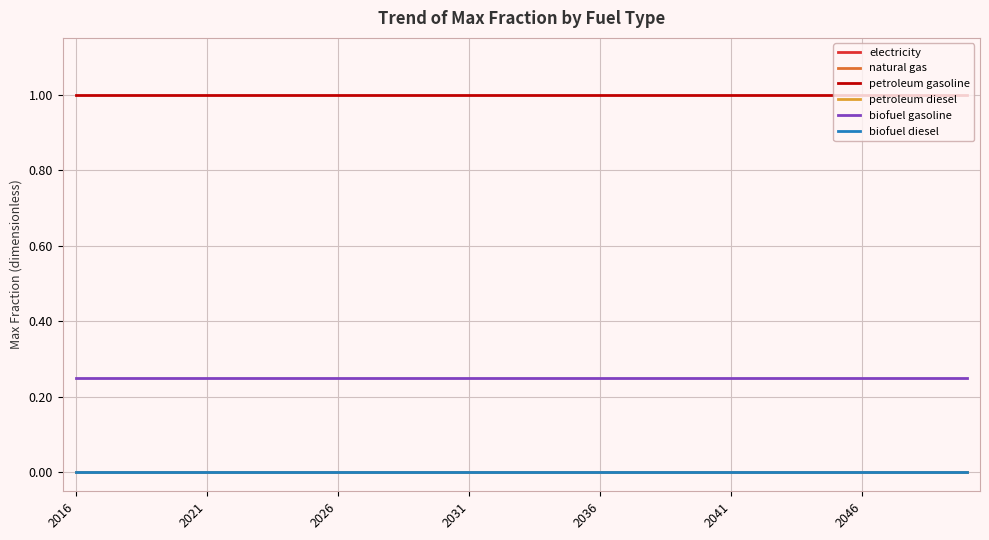

Which series has the largest total across all categories?

petroleum gasoline